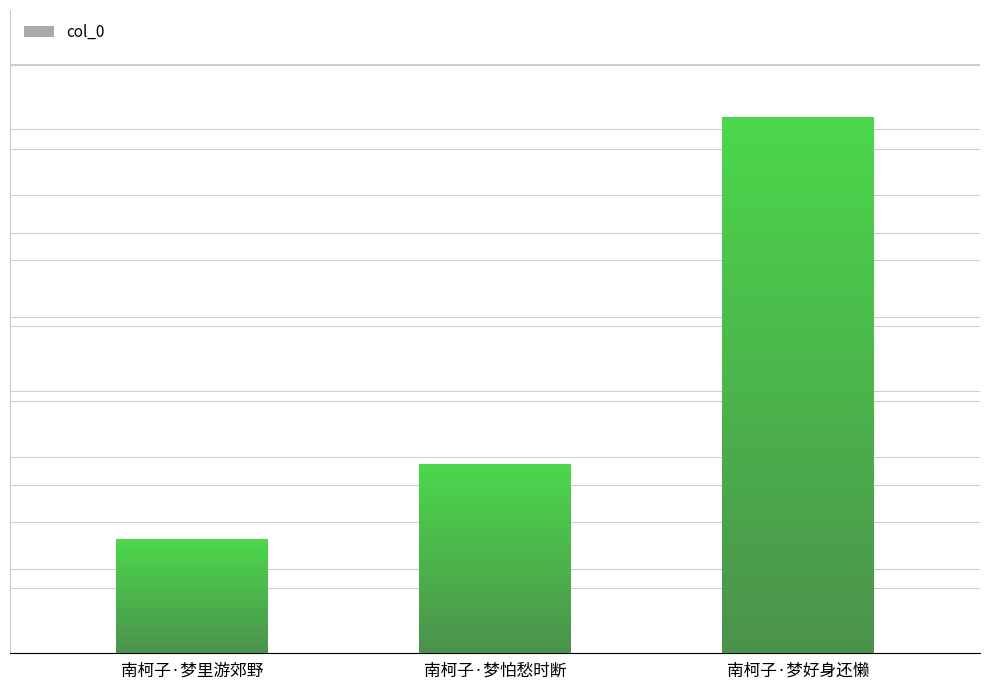

List the labels in order of value, largest first.

南柯子·梦好身还懒, 南柯子·梦怕愁时断, 南柯子·梦里游郊野